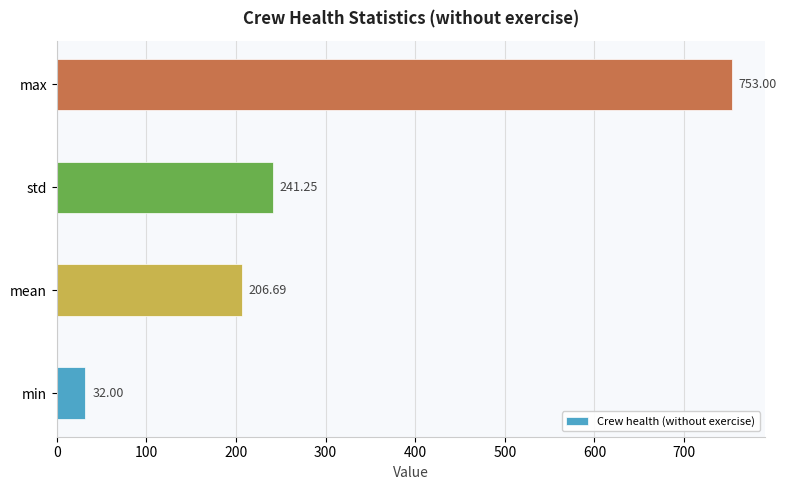

Which label corresponds to the smallest value in the chart?

min